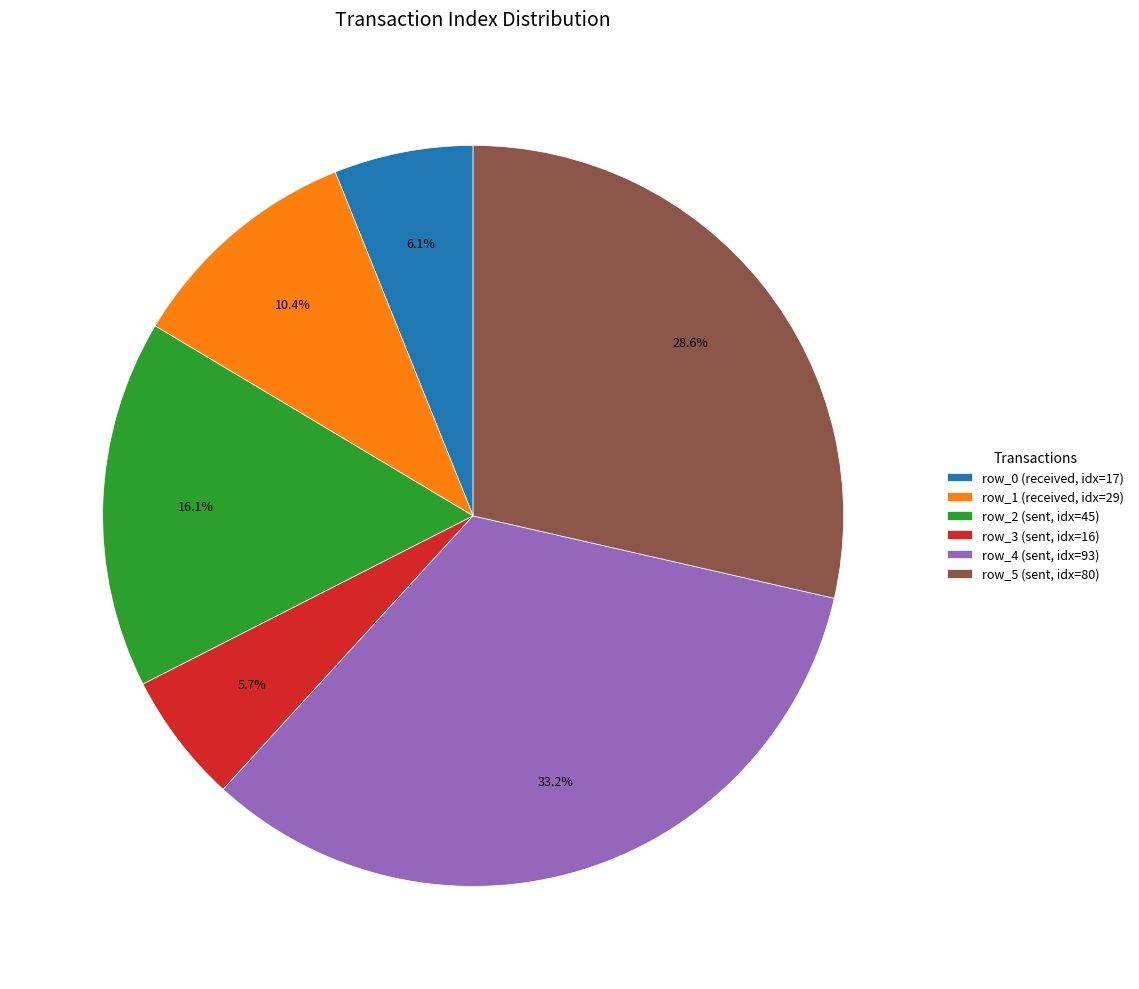

Approximately how many times larger is the value at row_0 (received, idx=17) compared to row_3 (sent, idx=16)?

1.1